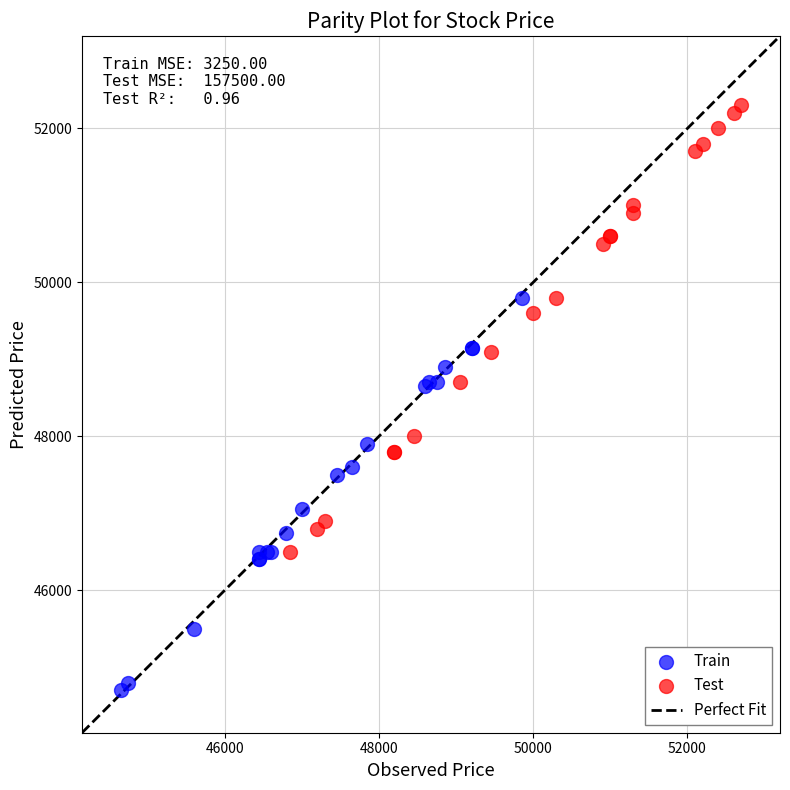

Which series reaches the maximum Y coordinate?

Test